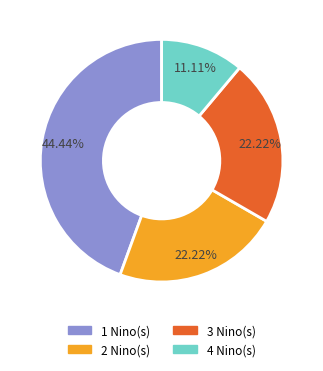

Which category has the biggest portion of the pie?

1 Nino(s)